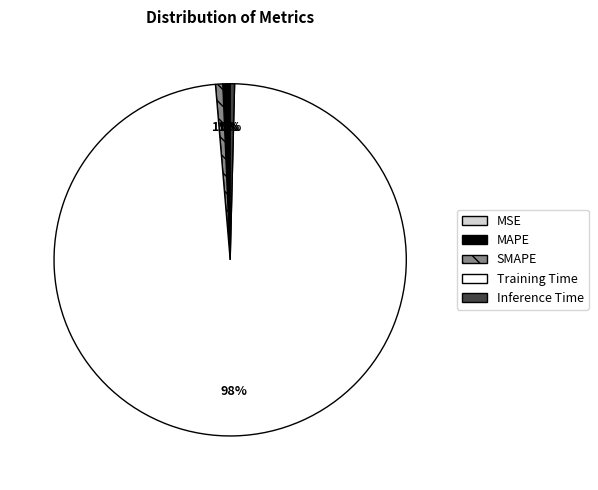

Which category has the biggest portion of the pie?

Training Time